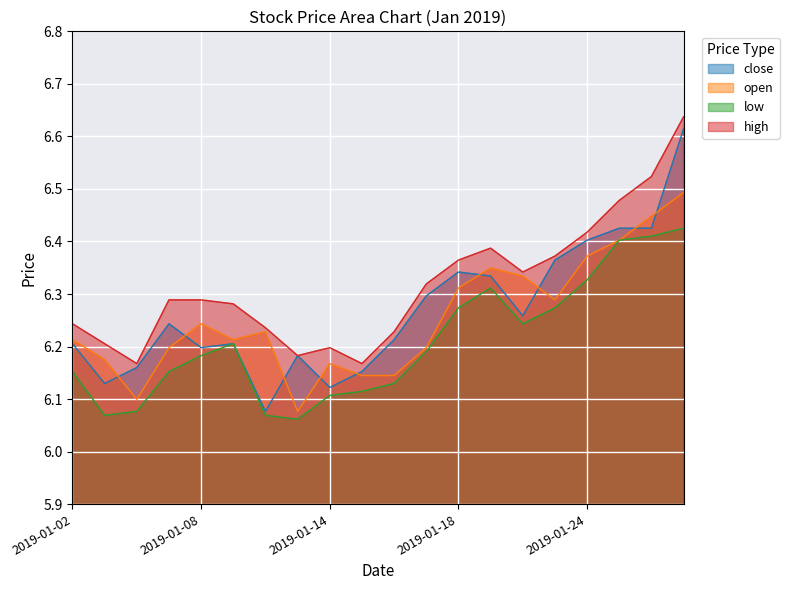

What is the total value across all series at 2019-01-18?

25.3